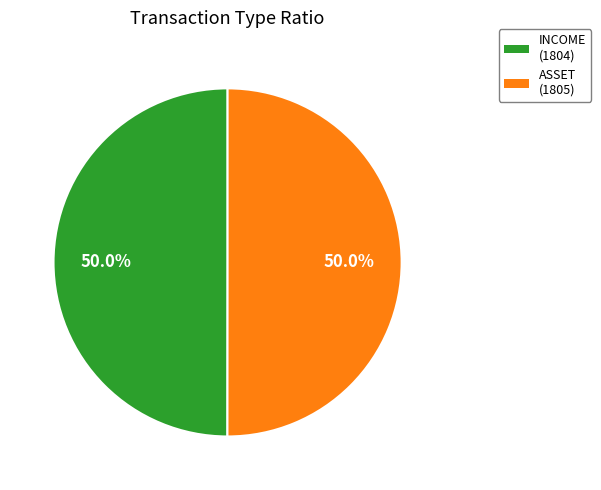

What percentage is the INCOME slice, to the nearest percent?

50%